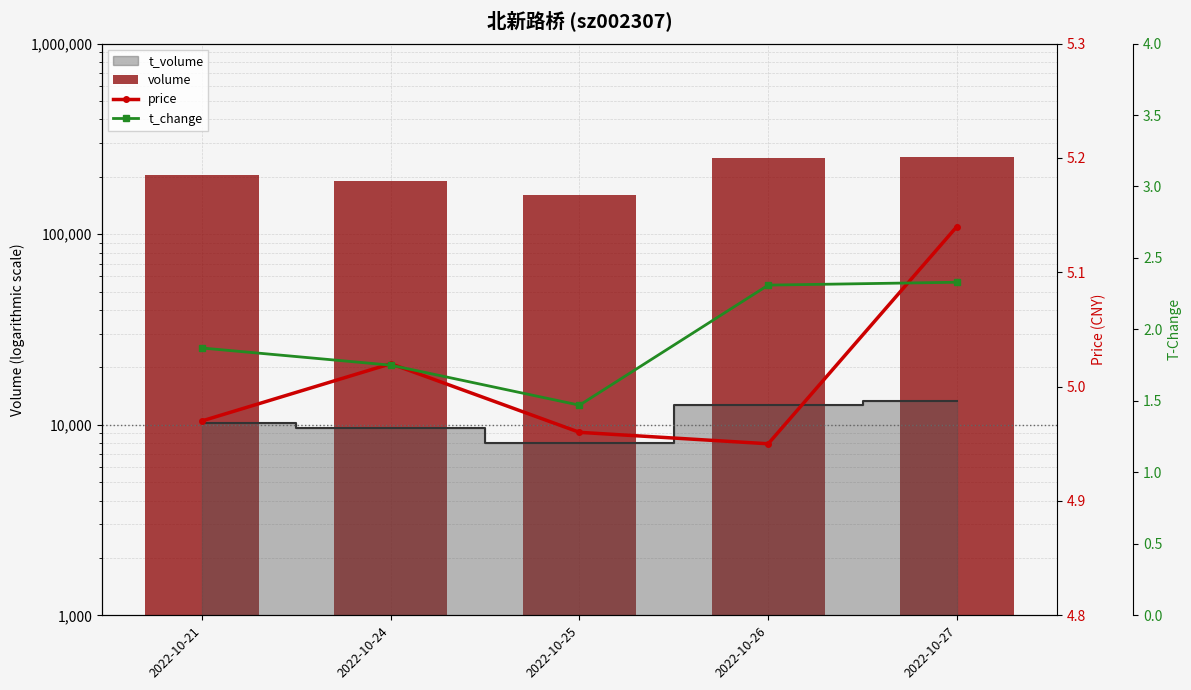

What is the maximum value for price?

5.1